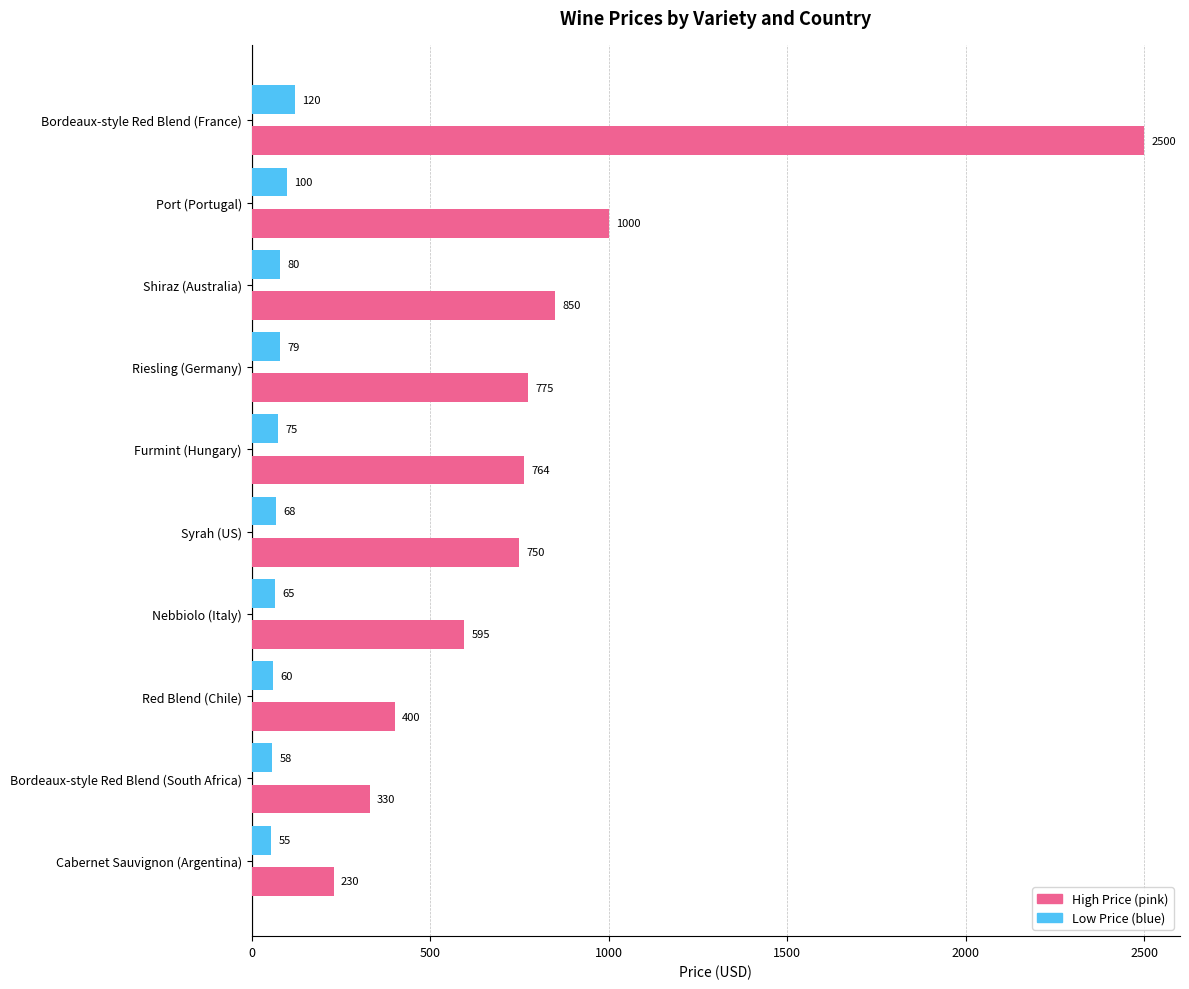

What is the difference between the second highest and second lowest values in the High Price (pink) series?

670